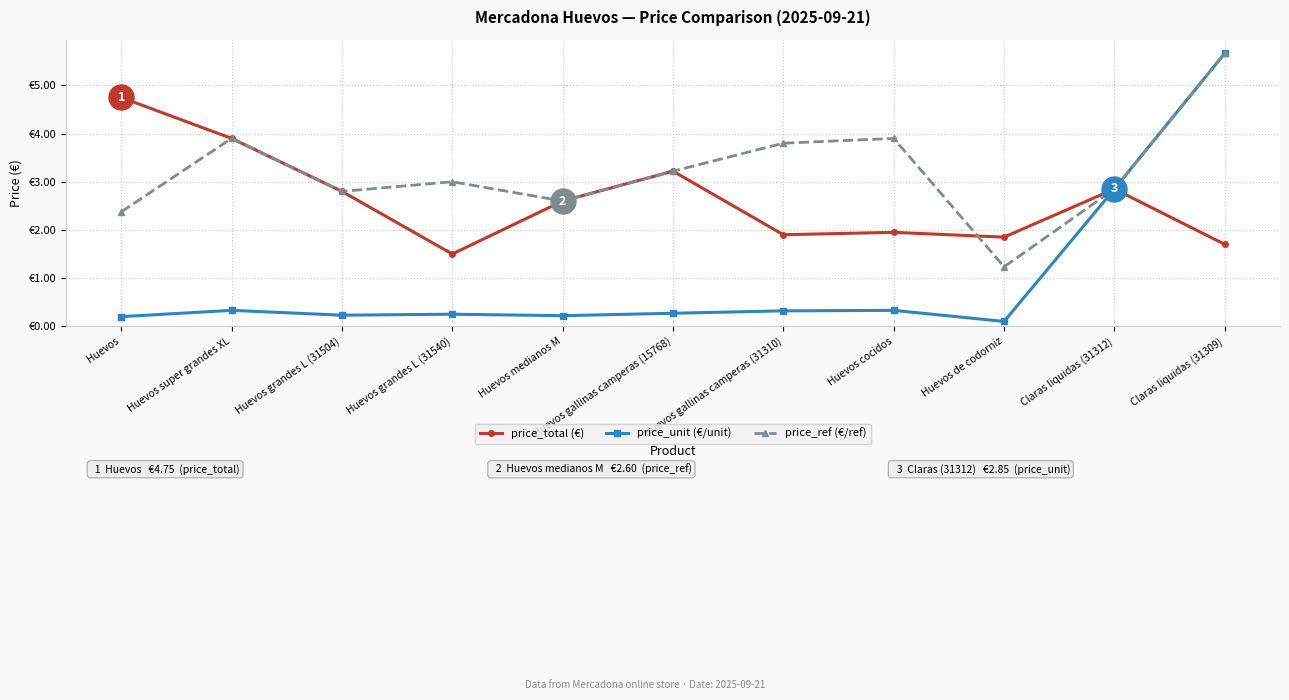

Is this an area chart (filled region under the line)?

No